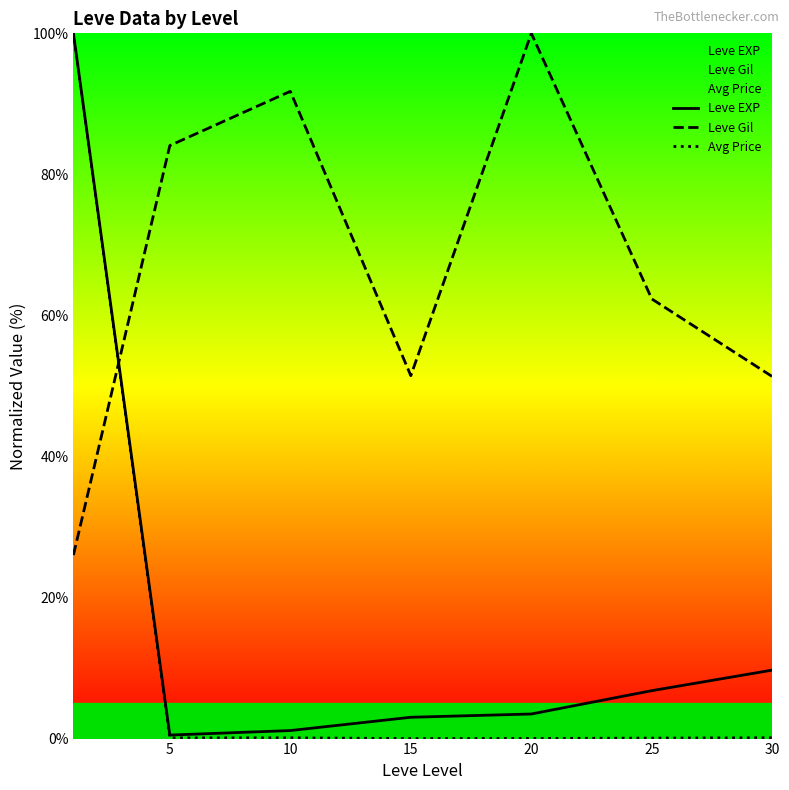

What is the difference between the highest and lowest values at 25?

62.3